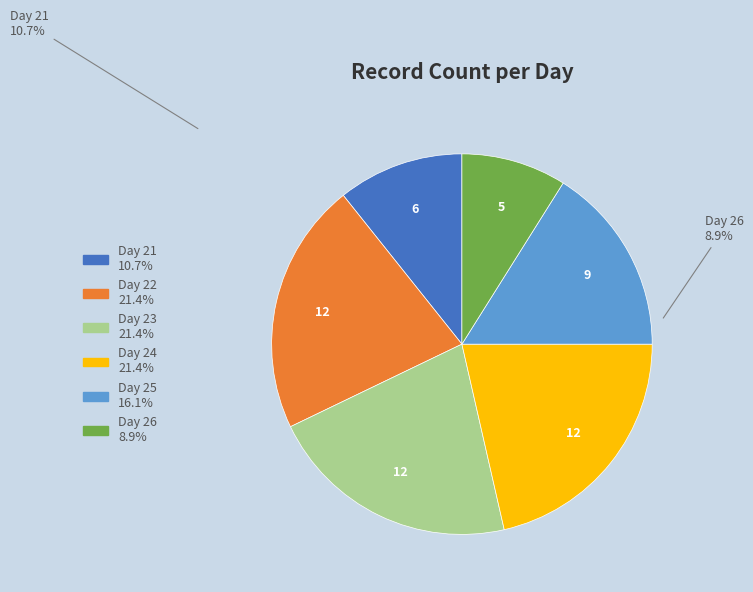

Is there a majority slice in this chart?

No